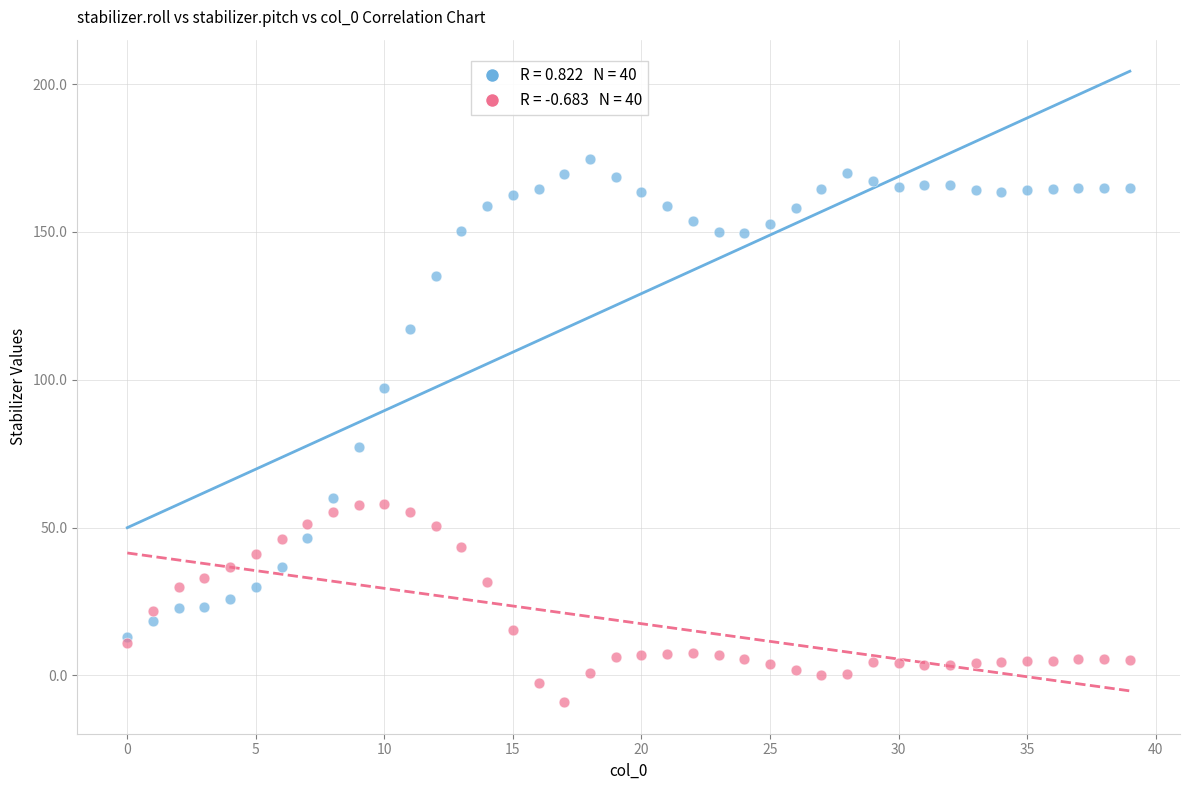

Across all series, what Y value is closest to 82?

77.2